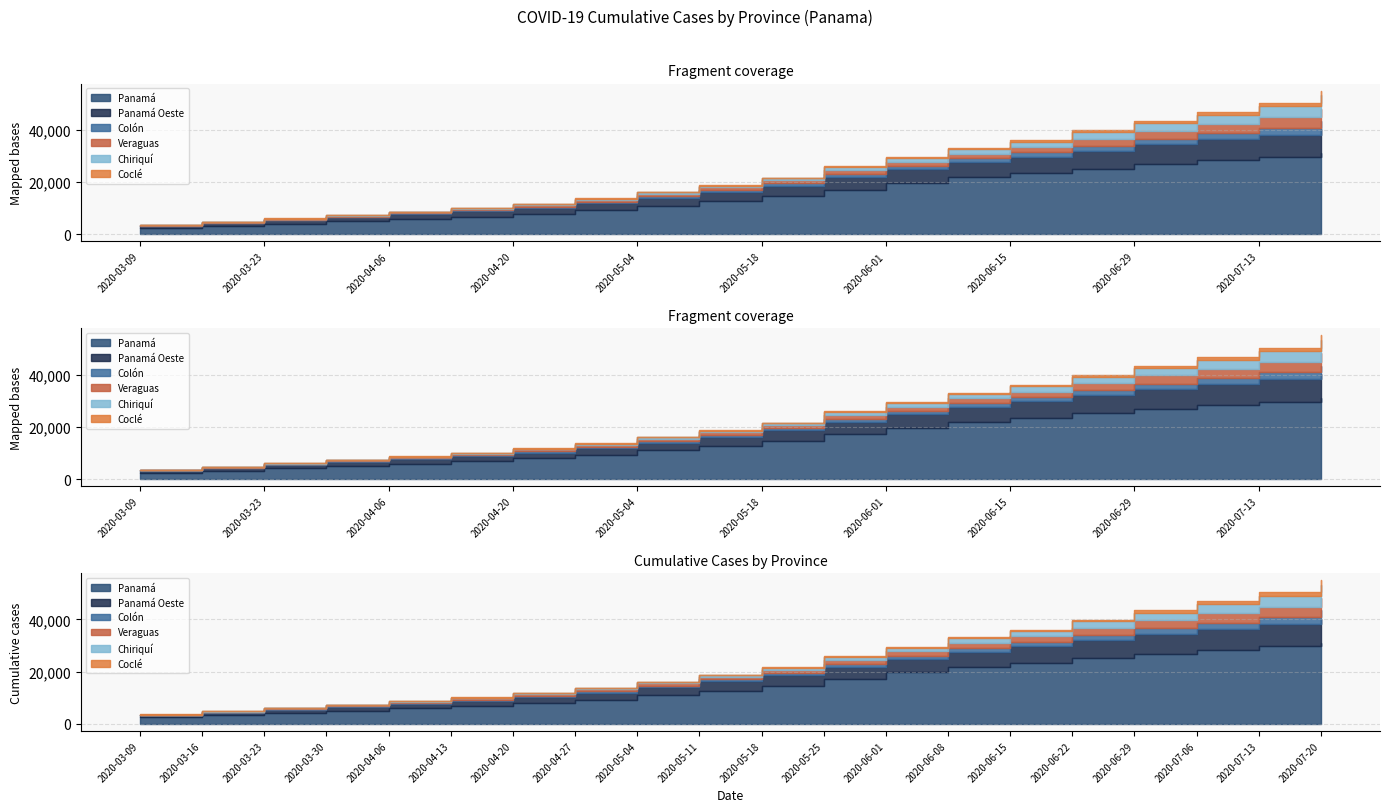

True or false: Coclé and Chiriquí intersect in this chart.

False